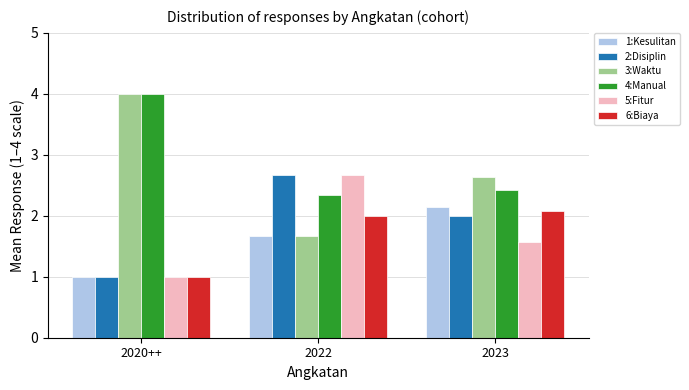

What is the difference between the highest and lowest values at 2023?

1.1